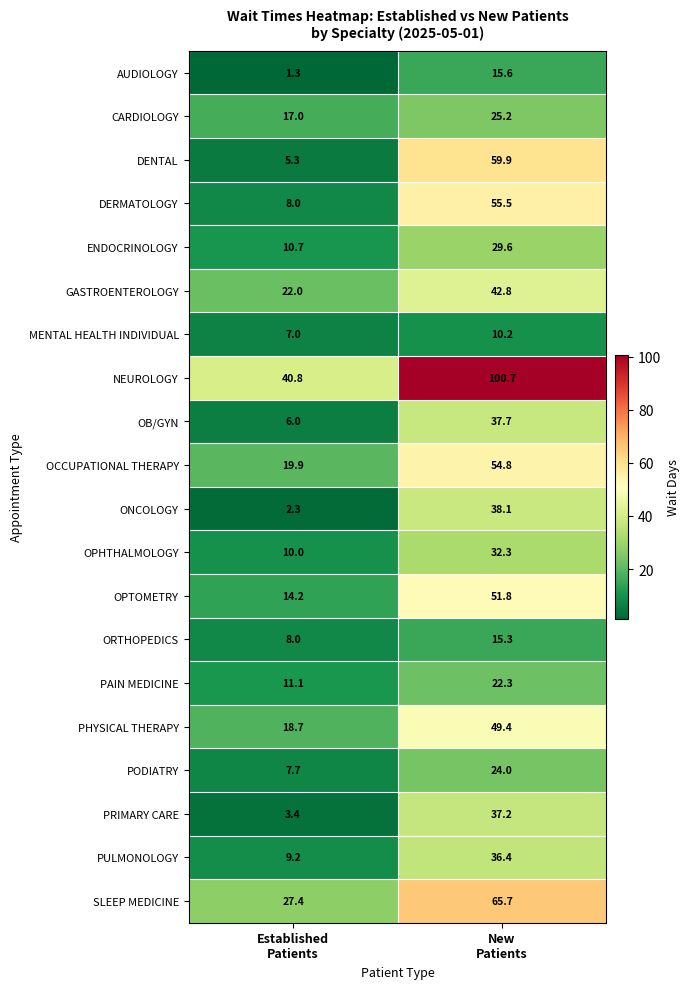

Which series has the widest spread of values?

NEUROLOGY